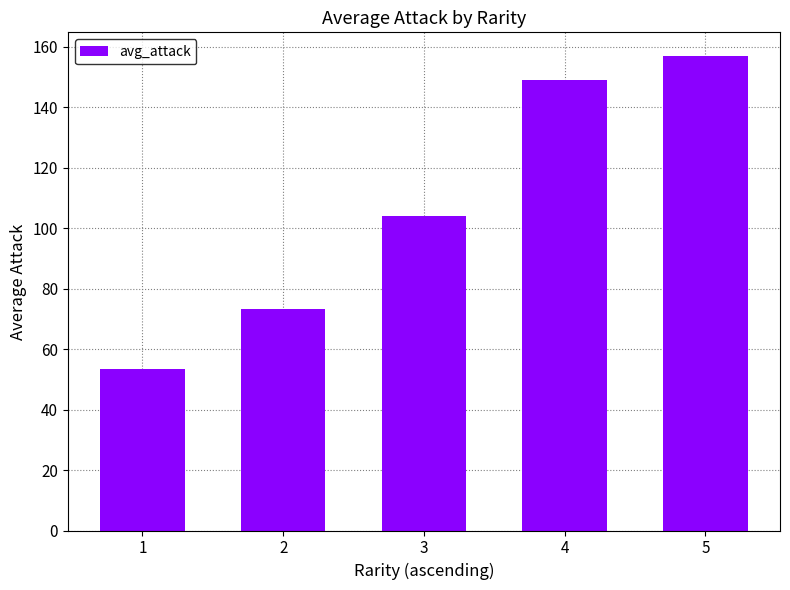

What is the change in value from 4 to 5?

+8.0